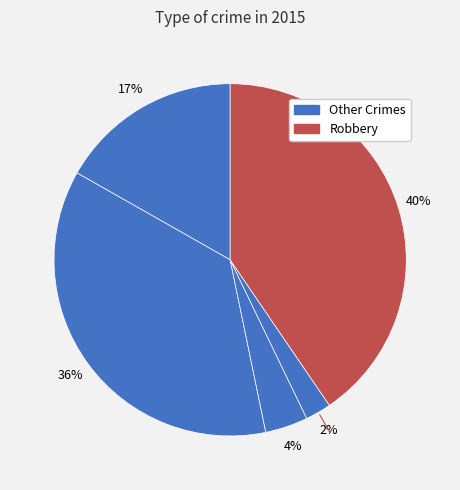

How many segments does this pie chart have?

5